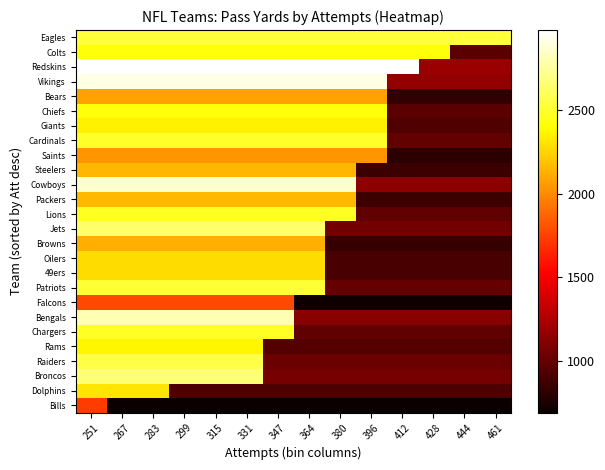

At how many categories does at least one series exceed 969?

14